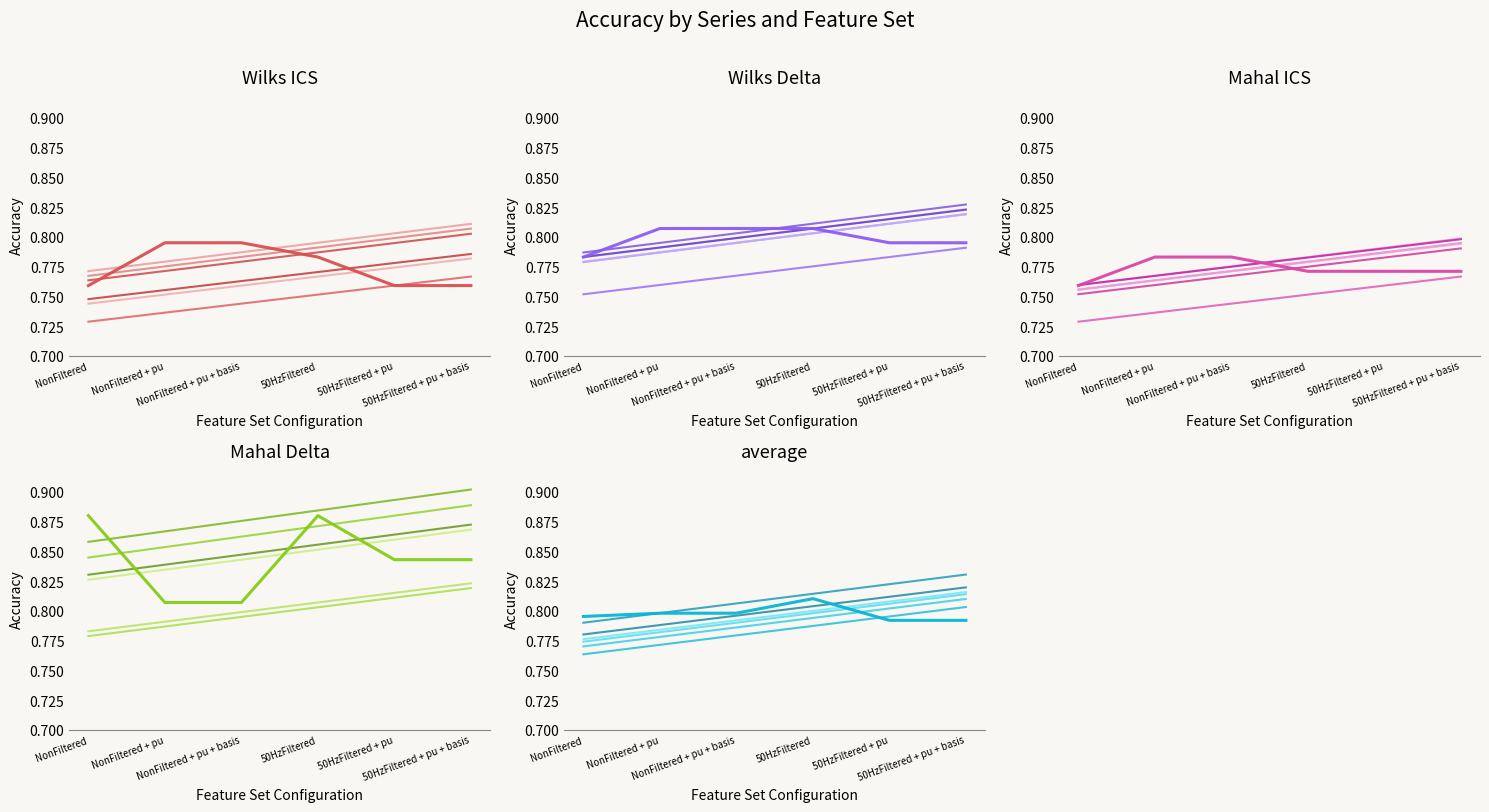

Does the chart have visible grid lines?

No